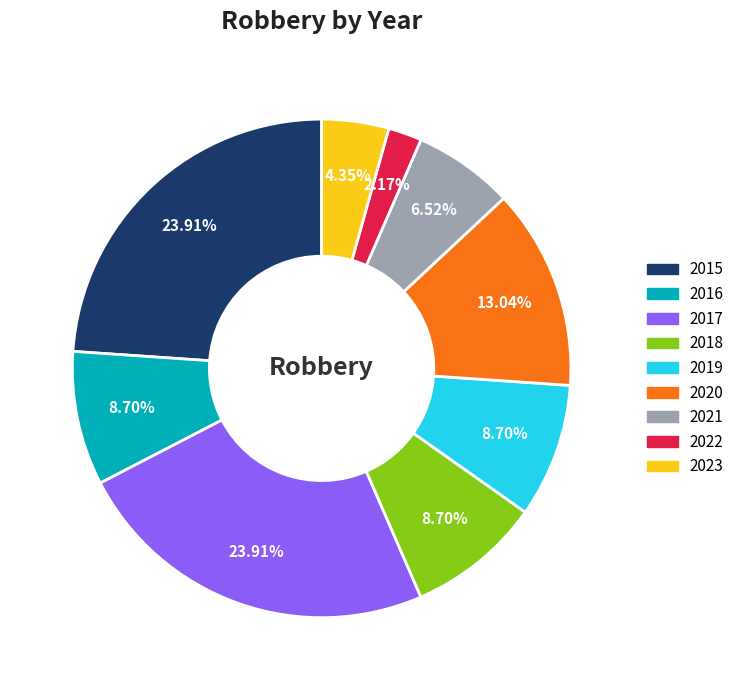

Is it true that 2015 is 24% of the pie?

True